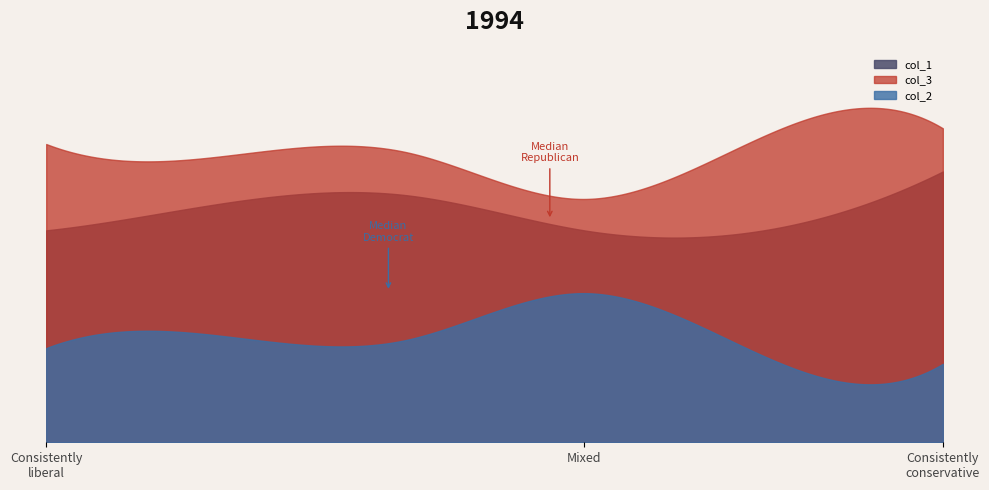

True or false: col_3 has a value of 123 at 39.

False